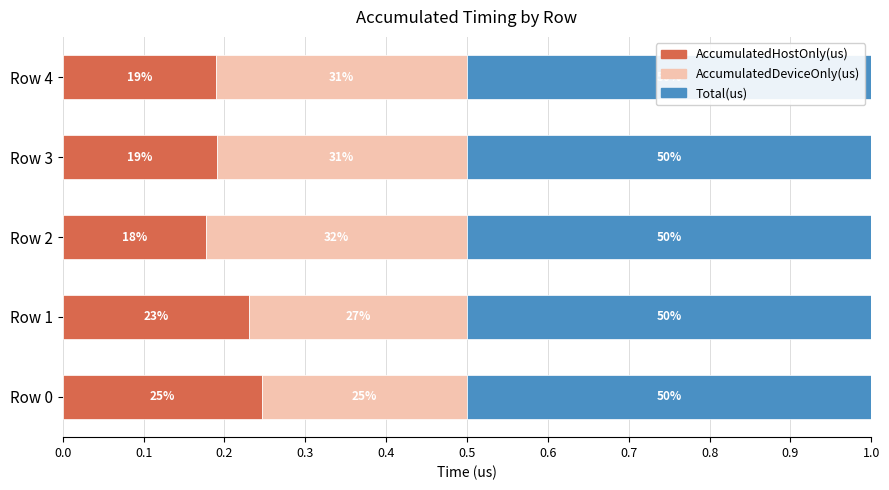

What are all the series names shown in the legend?

AccumulatedHostOnly(us), AccumulatedDeviceOnly(us), Total(us)